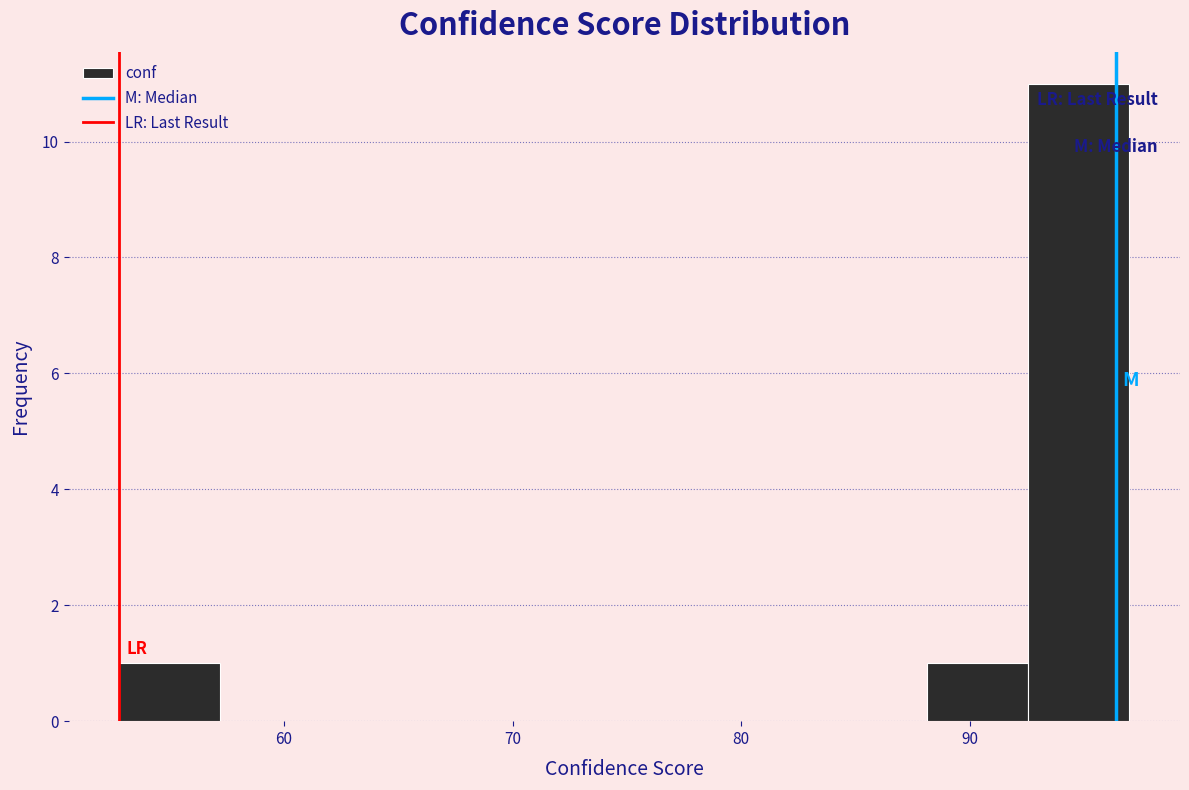

Reading left to right, transcribe this chart: for each bar, give the range it covers on the x-axis and its height. Neither the bar edges nor the heights are printed on the chart, so give them approximately, as read against the axes.

53 to 57: 1
57 to 62: 0
62 to 66: 0
66 to 70: 0
70 to 75: 0
75 to 79: 0
79 to 84: 0
84 to 88: 0
88 to 93: 1
93 to 97: 11